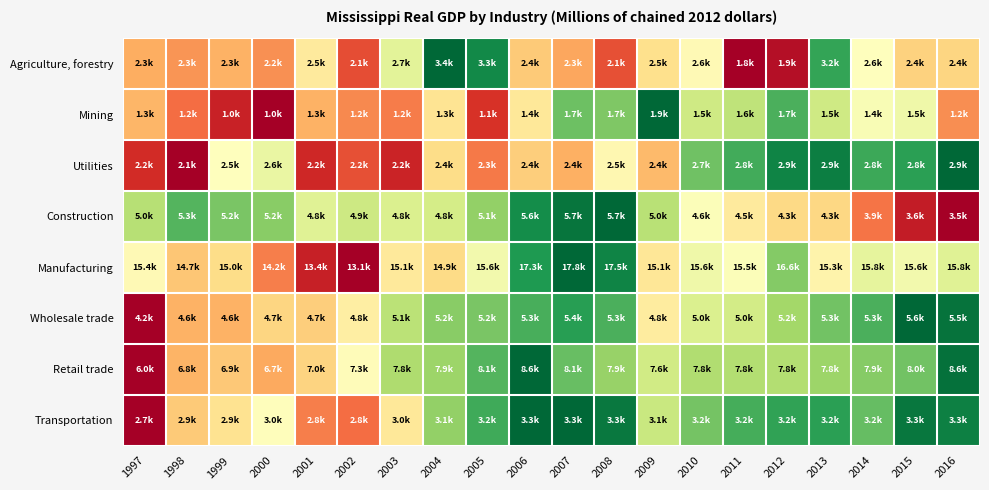

How many series are shown in this chart?

8